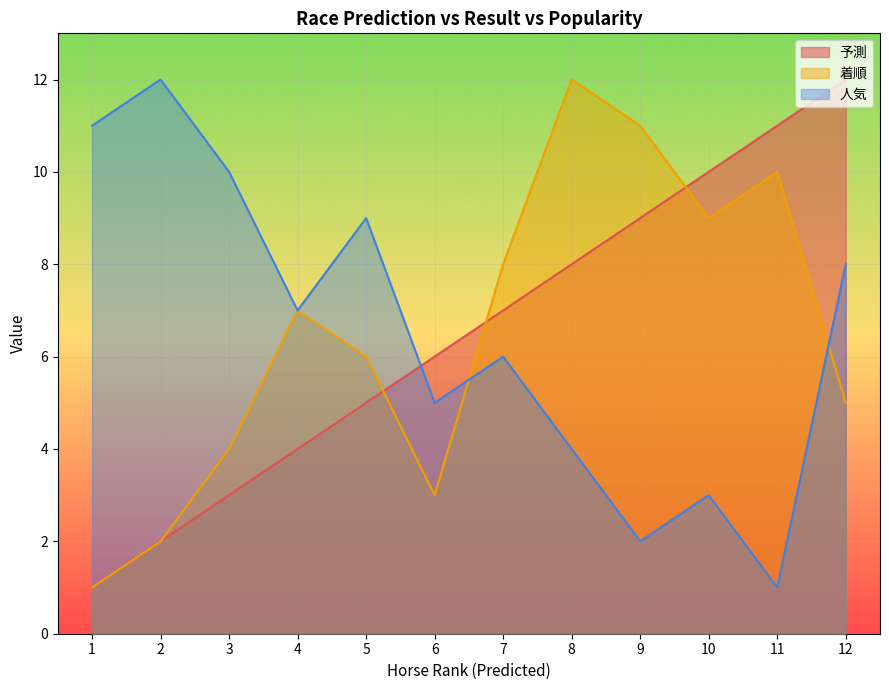

What is the value of the 予測 point at the 12th from the left?

12